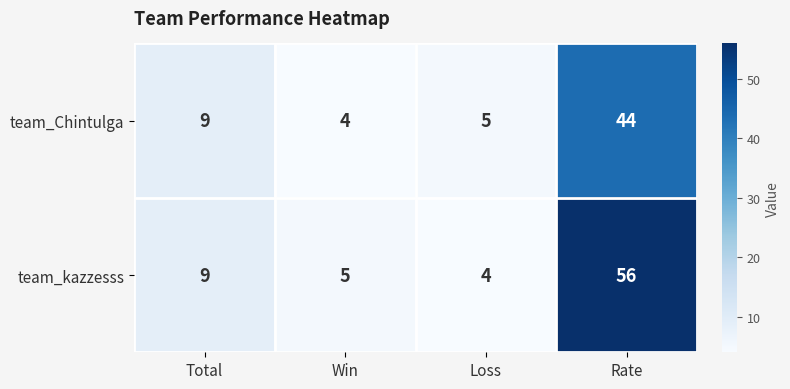

Reading left to right, list all the values displayed in this chart.

team_Chintulga: Total=9	Win=4	Loss=5	Rate=44
team_kazzesss: Total=9	Win=5	Loss=4	Rate=56